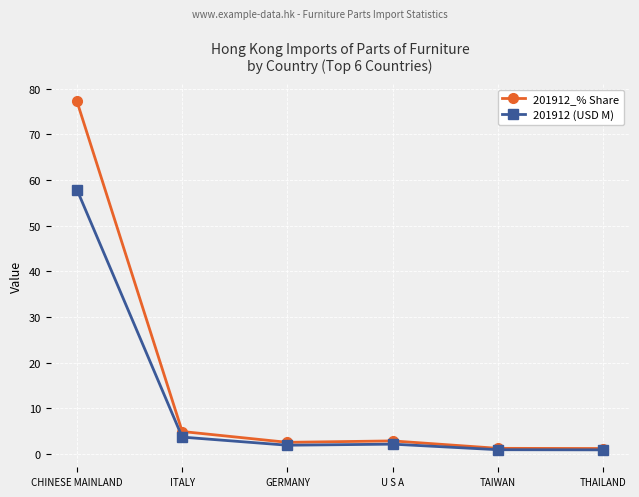

Which label corresponds to the largest value in the chart?

CHINESE MAINLAND